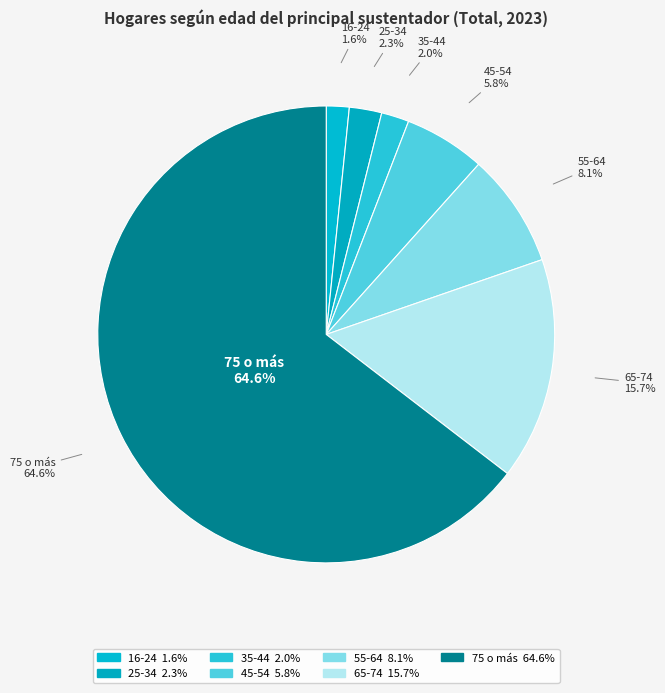

How many segments does this pie chart have?

7